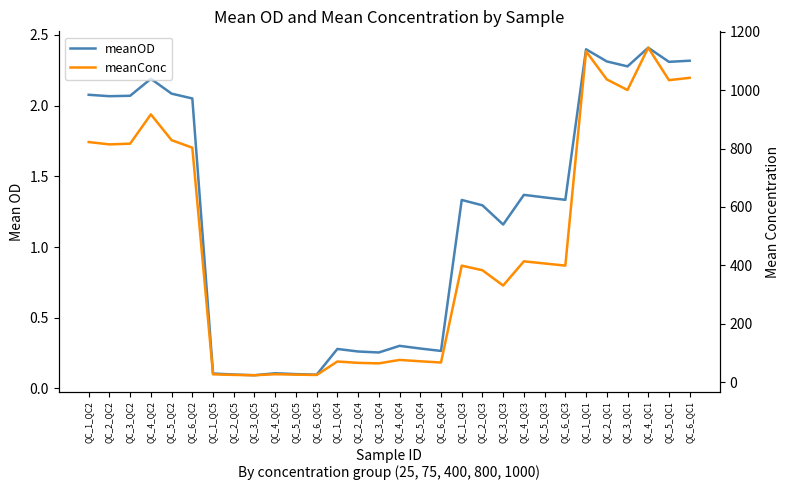

True or false: meanConc has more than 2 points higher than both neighbors.

True